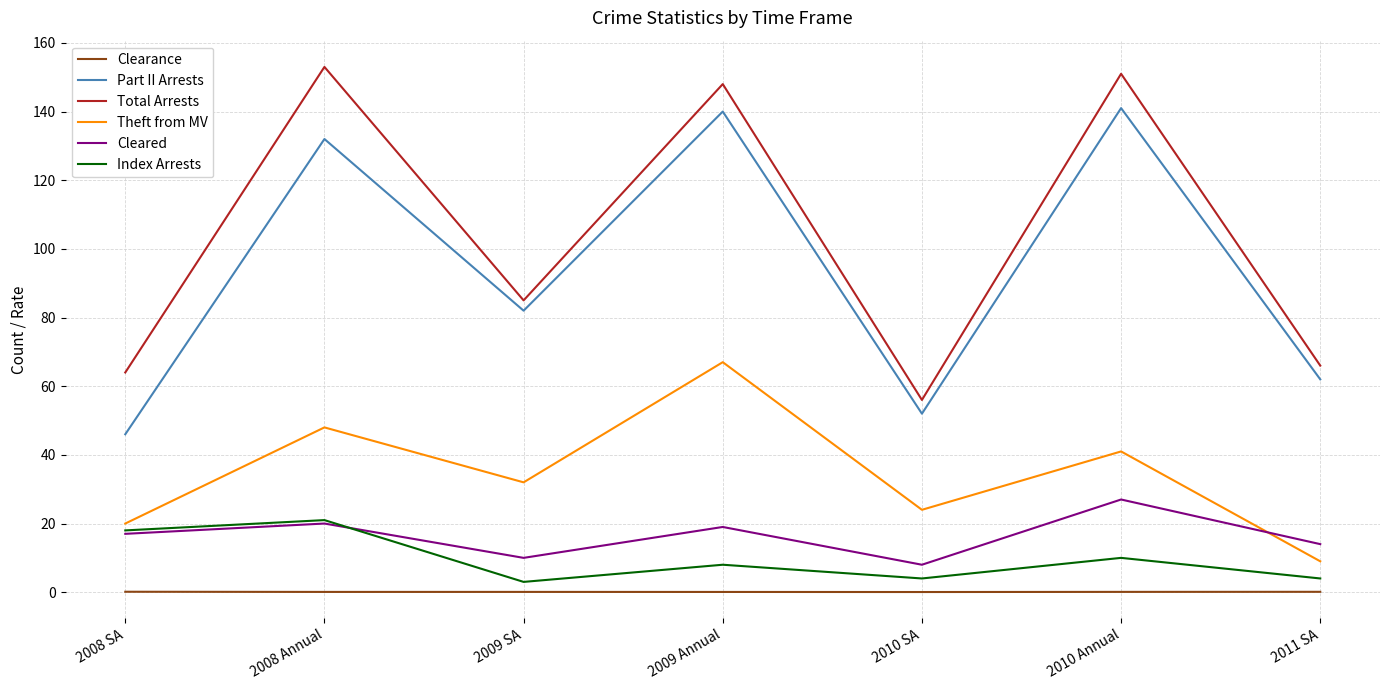

At how many categories does at least one series exceed 14?

7